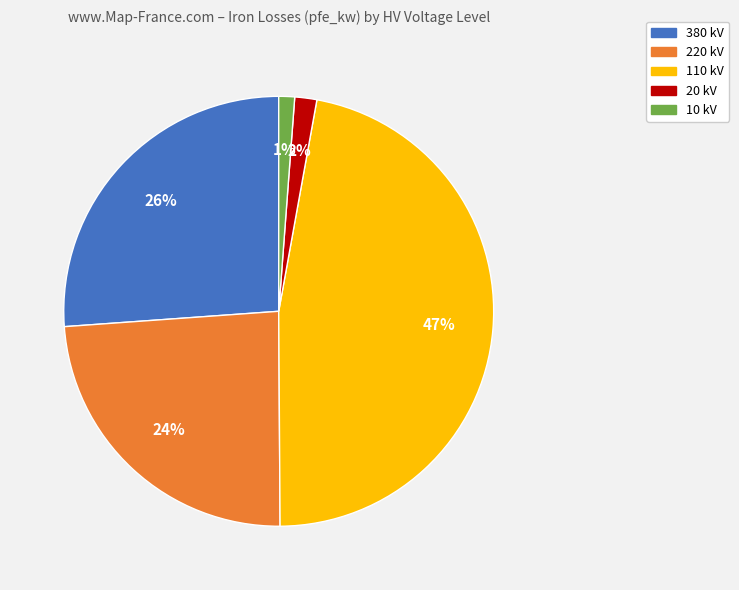

How many segments does this pie chart have?

5